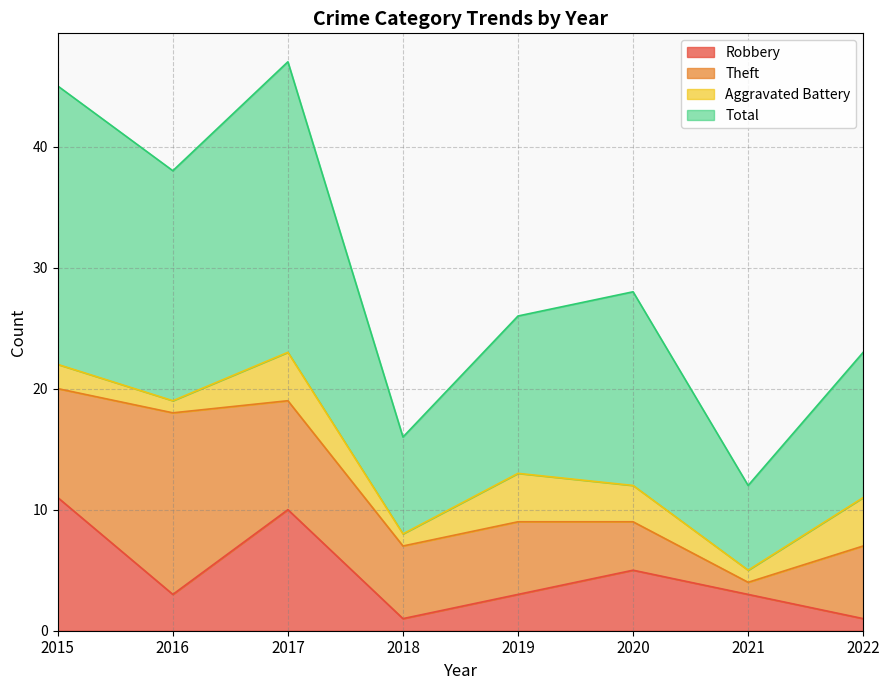

What is the value of the Total point at the 1st from the left?

45